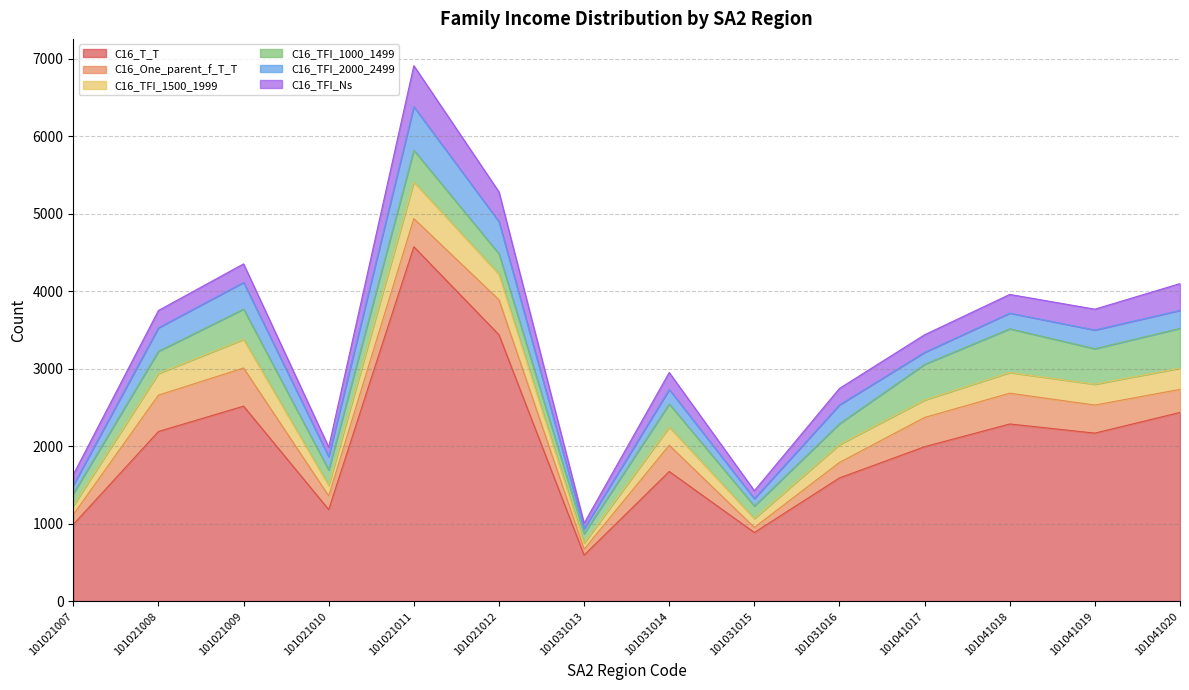

Which series has the largest total across all categories?

C16_T_T